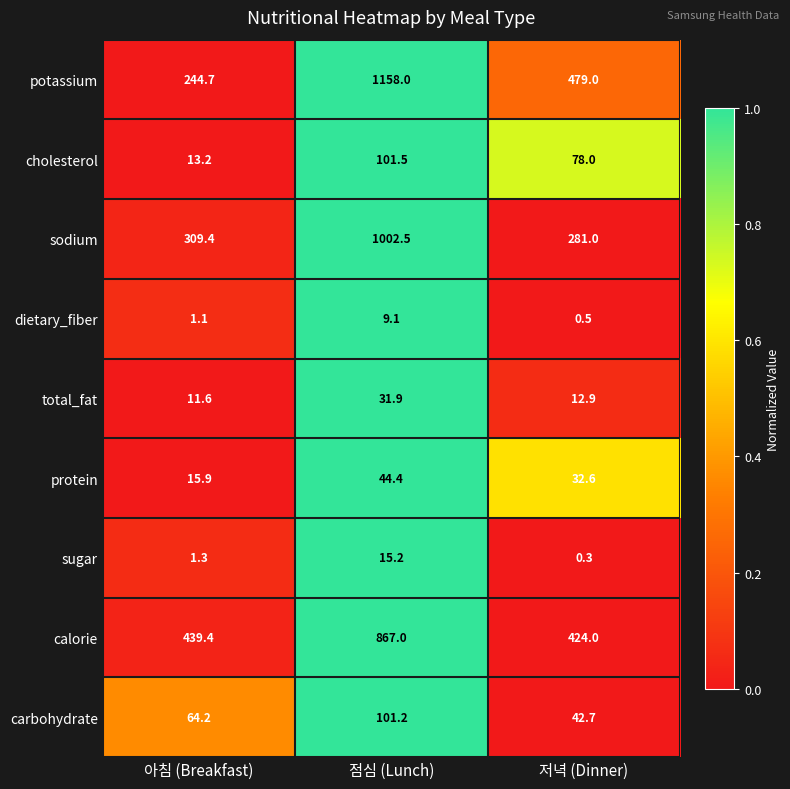

How many series are shown in this chart?

9